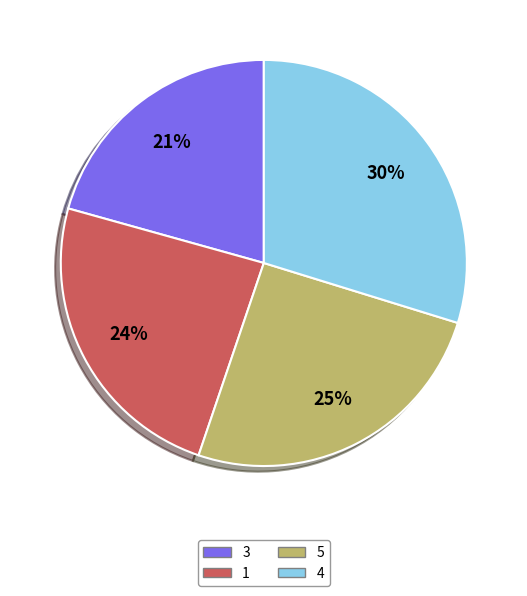

Which category has the smallest portion of the pie?

3